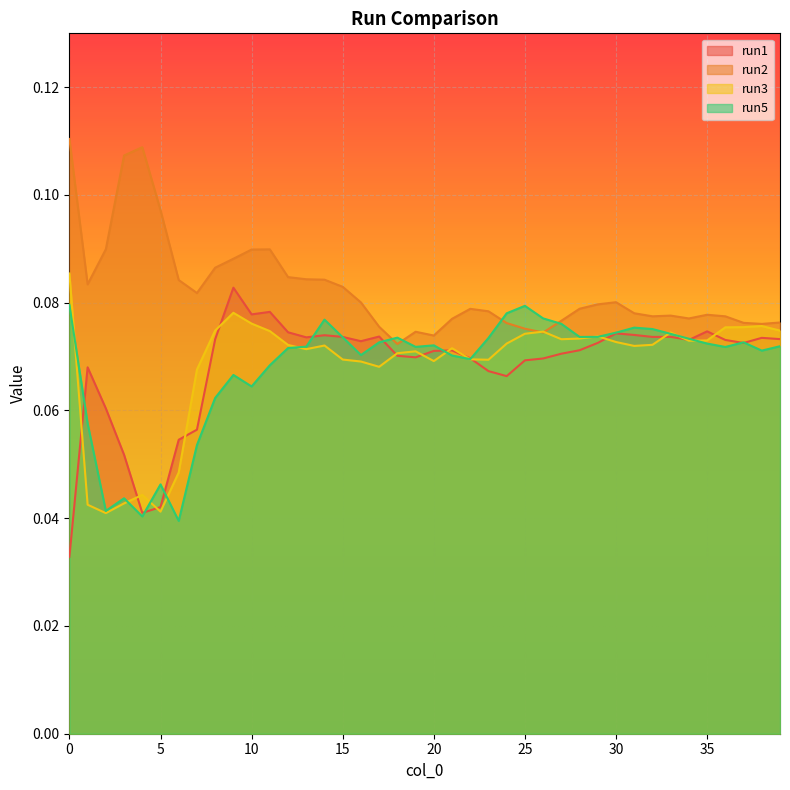

Is the value of run1 at 37 greater than the value of run5 at 35?

Yes